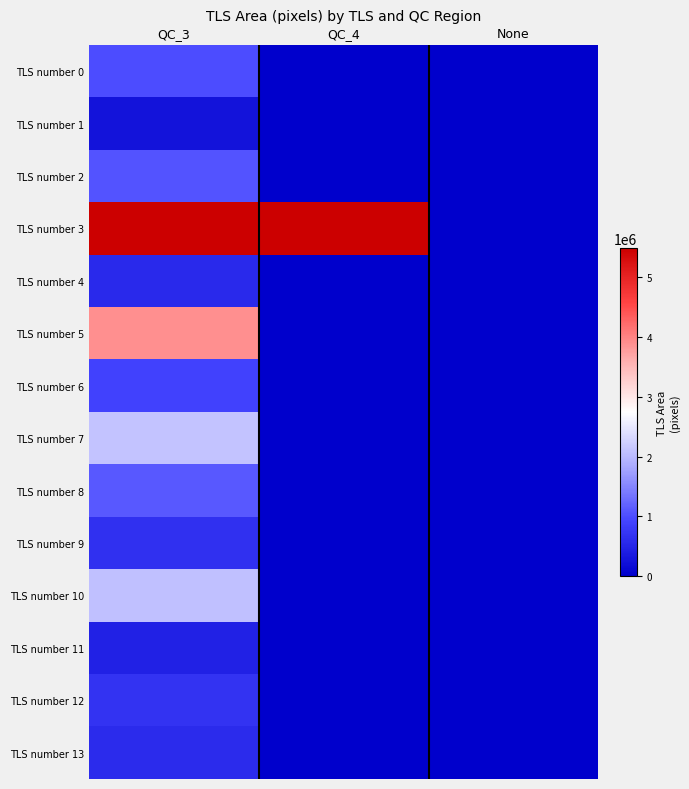

What is the maximum value shown in the chart?

5494788